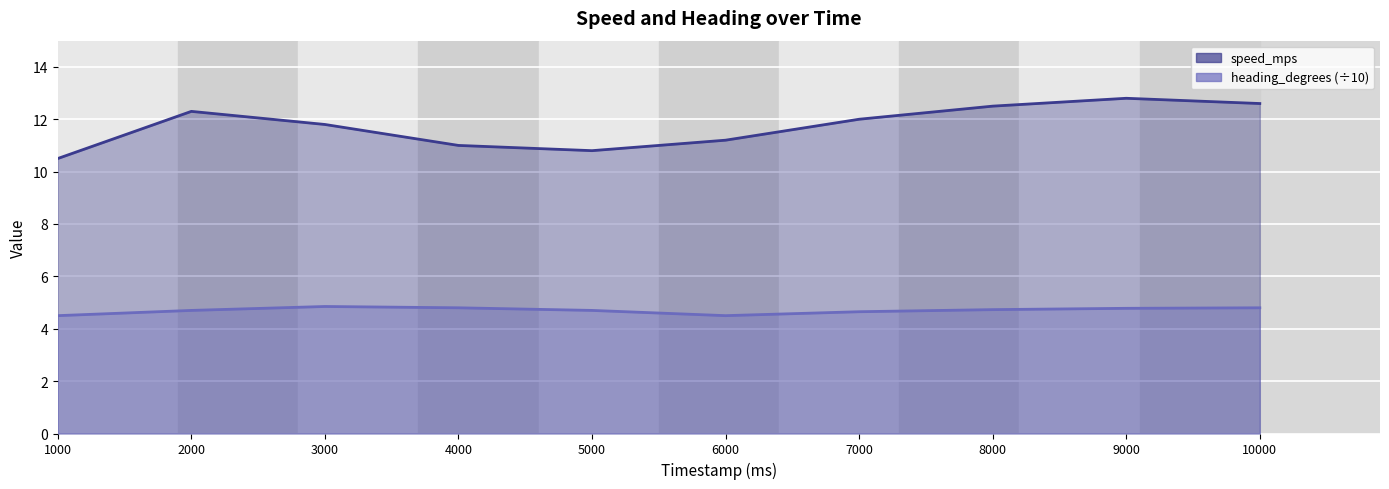

What is the difference between the highest and lowest values at 4000?

6.2